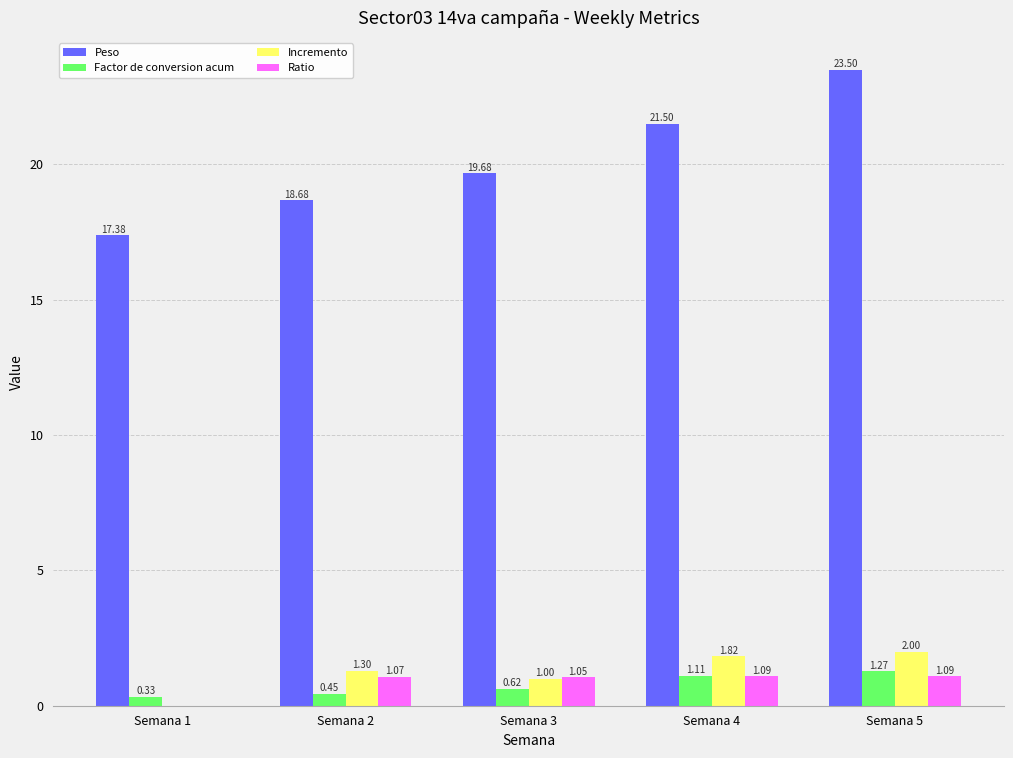

How many data points does each series have?

5